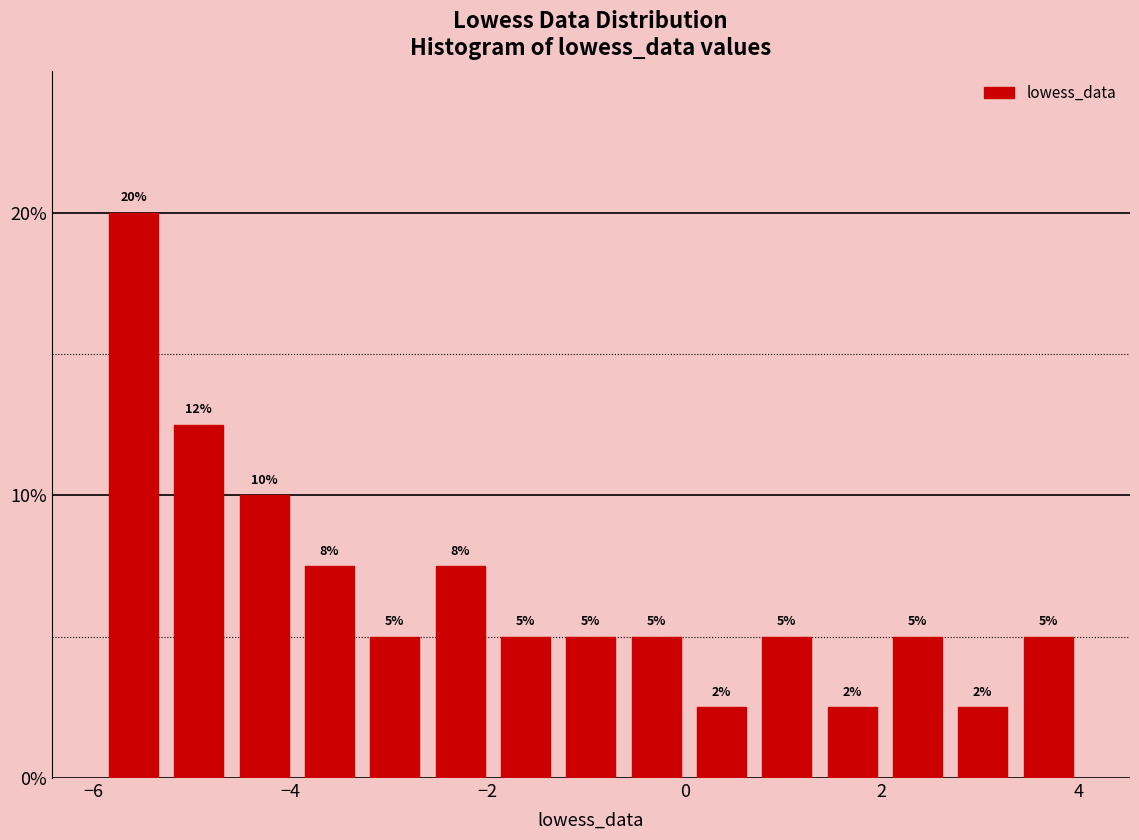

Read against the x-axis, roughly where is the centre of the tallest bar?

-5.6